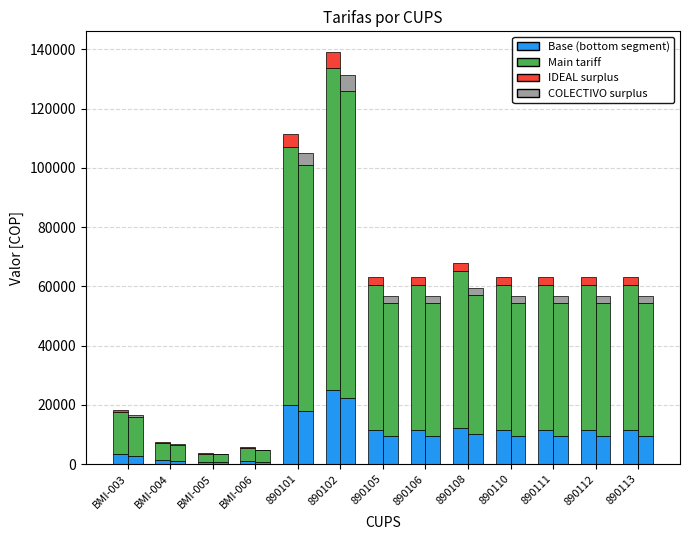

Which series has the widest spread of values?

IDEAL - main